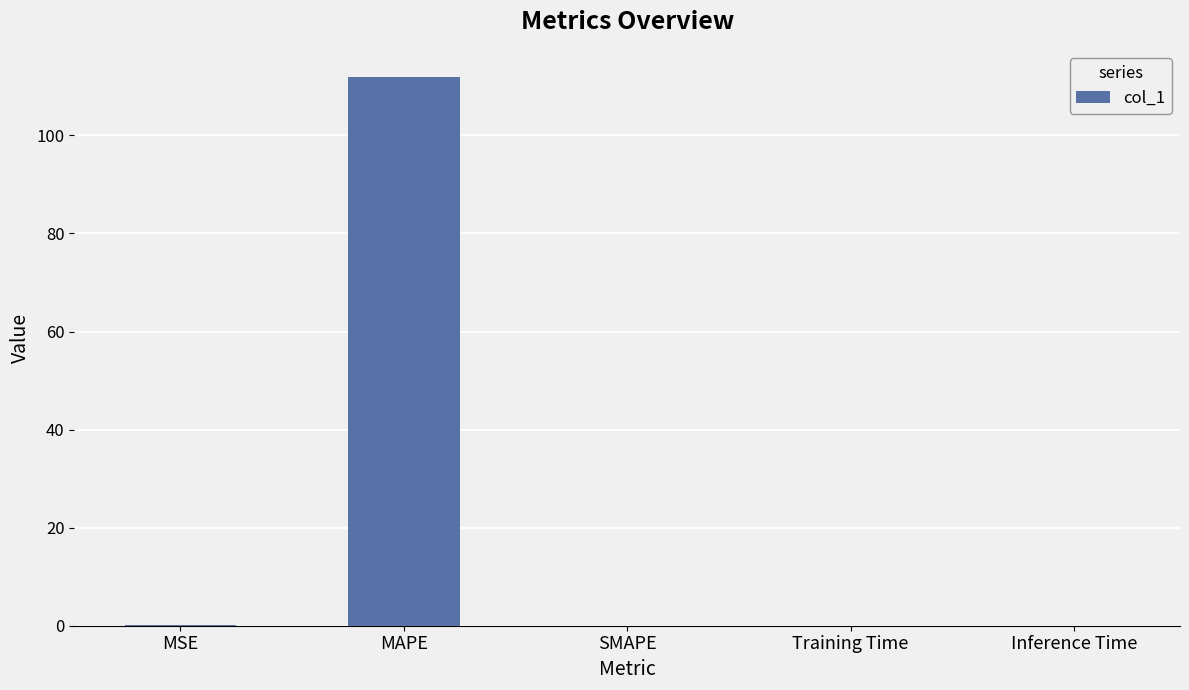

What is the sum of all values?

112.0